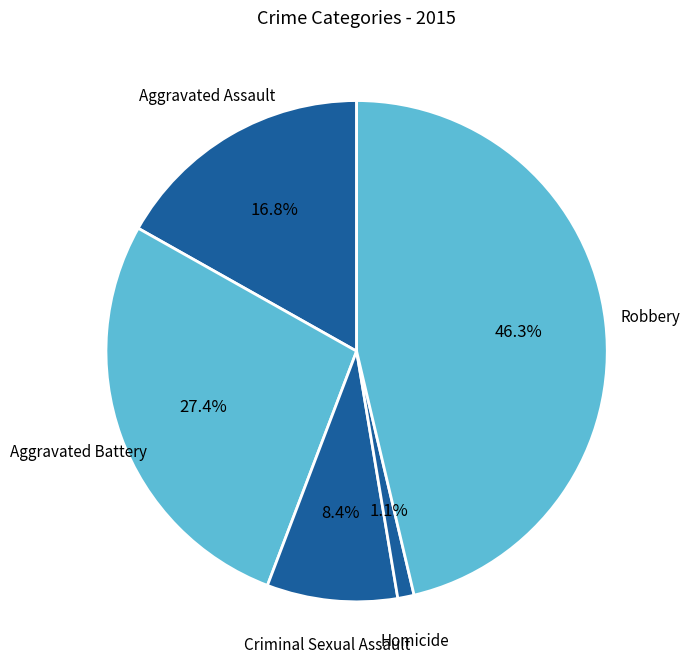

Rank the categories by value from lowest to highest.

Homicide, Criminal Sexual Assault, Aggravated Assault, Aggravated Battery, Robbery